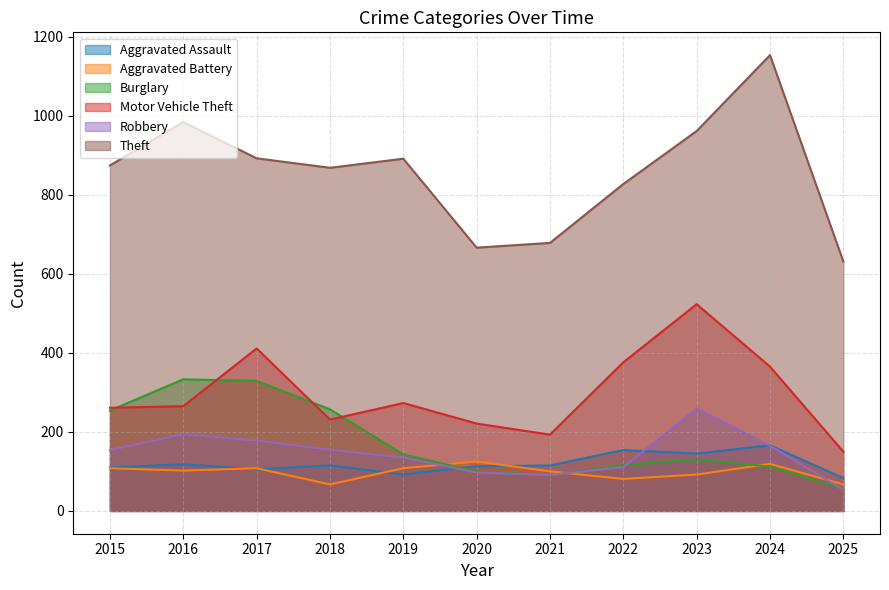

What is the spread (max minus min) of values at 2021?

588